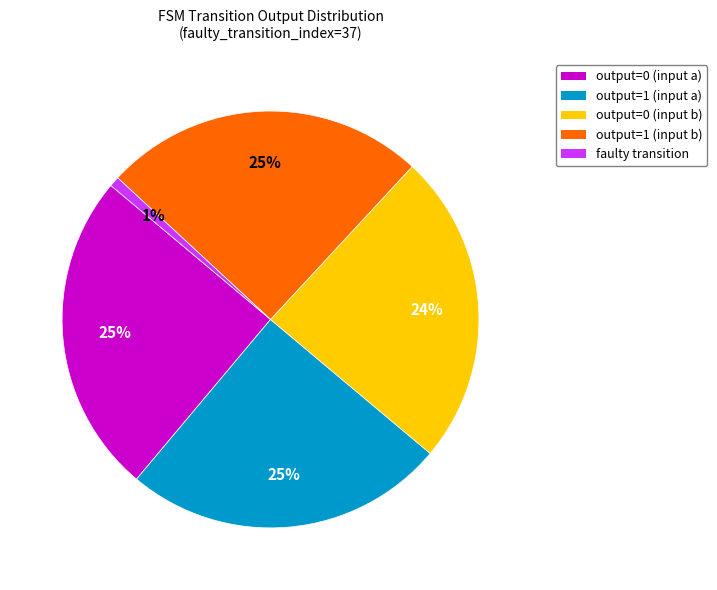

To the nearest percent, what percentage of the pie is output=0 (input a)?

25%